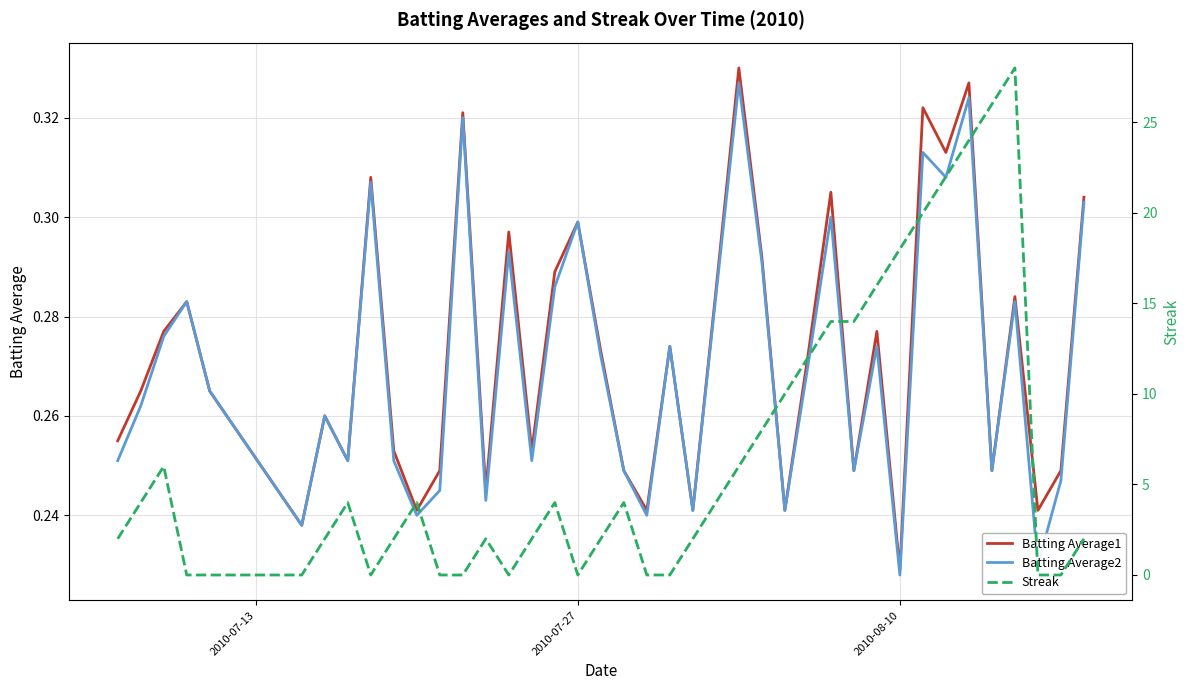

In Streak, how many points are higher than both neighbors (excluding endpoints)?

7